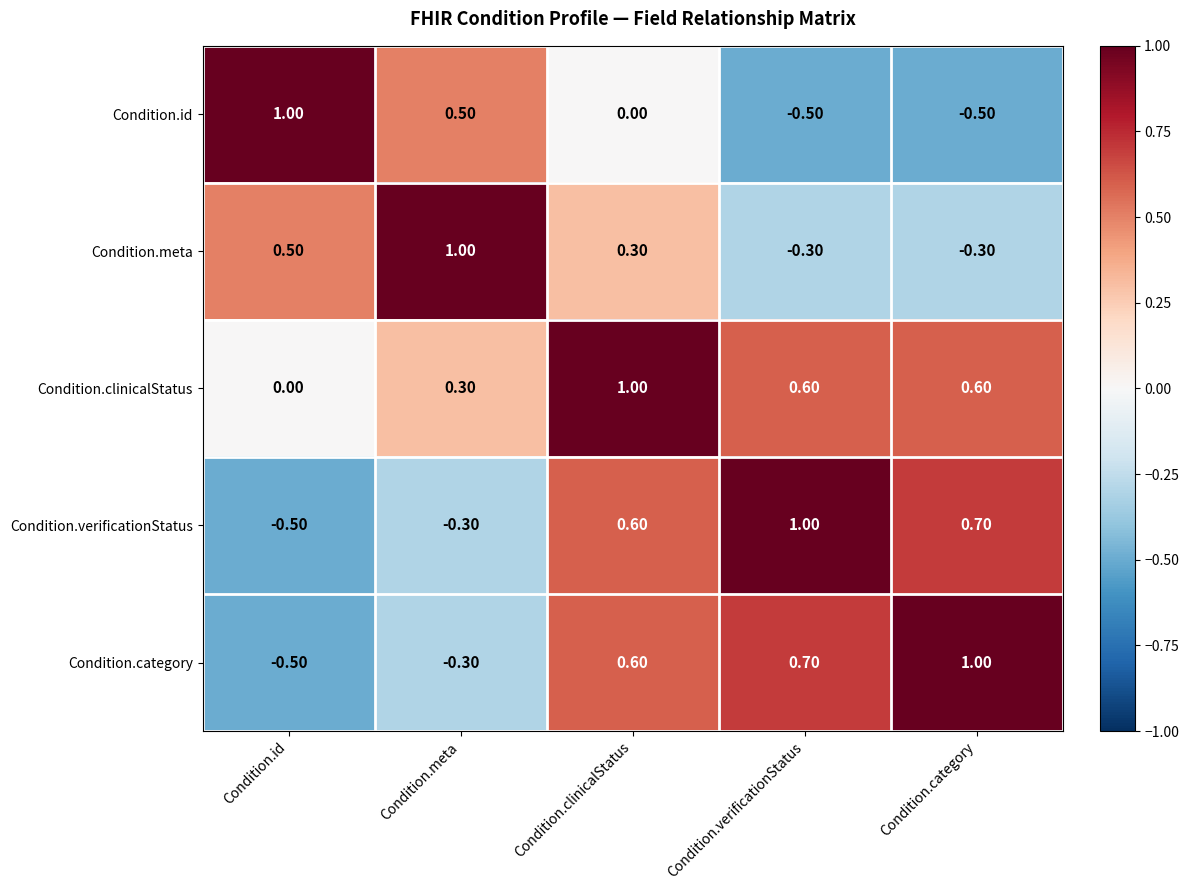

At which label does Condition.meta first exceed 0?

Condition.id